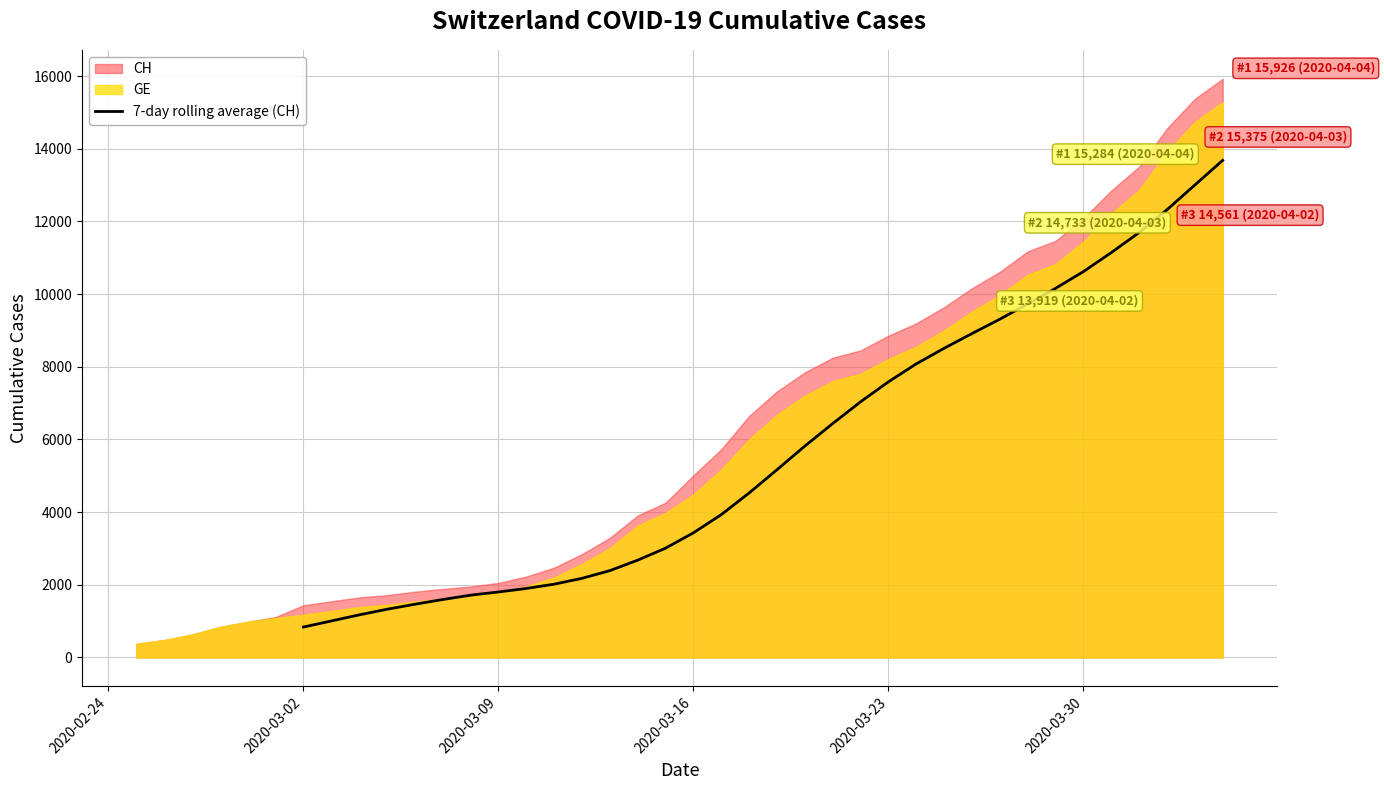

True or false: the data shows 3210.4 at 17.

False